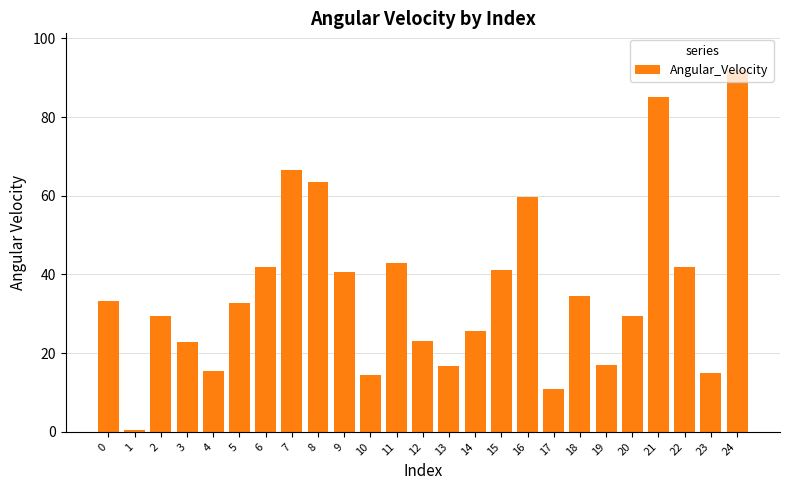

What is the greatest value displayed?

92.1